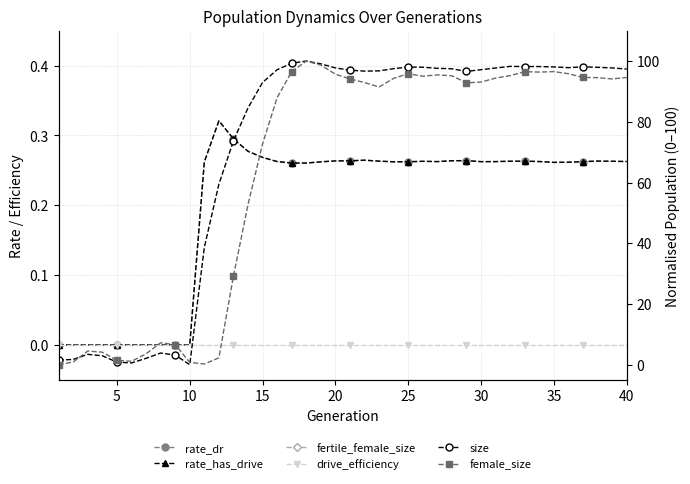

True or false: female_size has a value of 94.1 at 20.

True